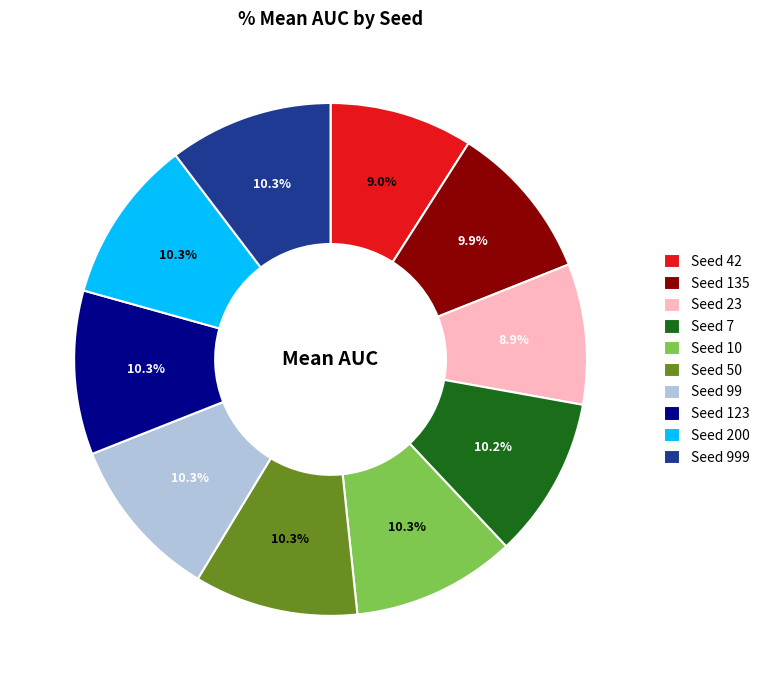

Does any single category account for the majority?

No